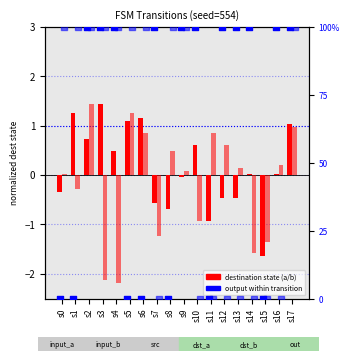

Is the value of destination_state_b at s11 greater than the value of destination_state_a at s14?

Yes